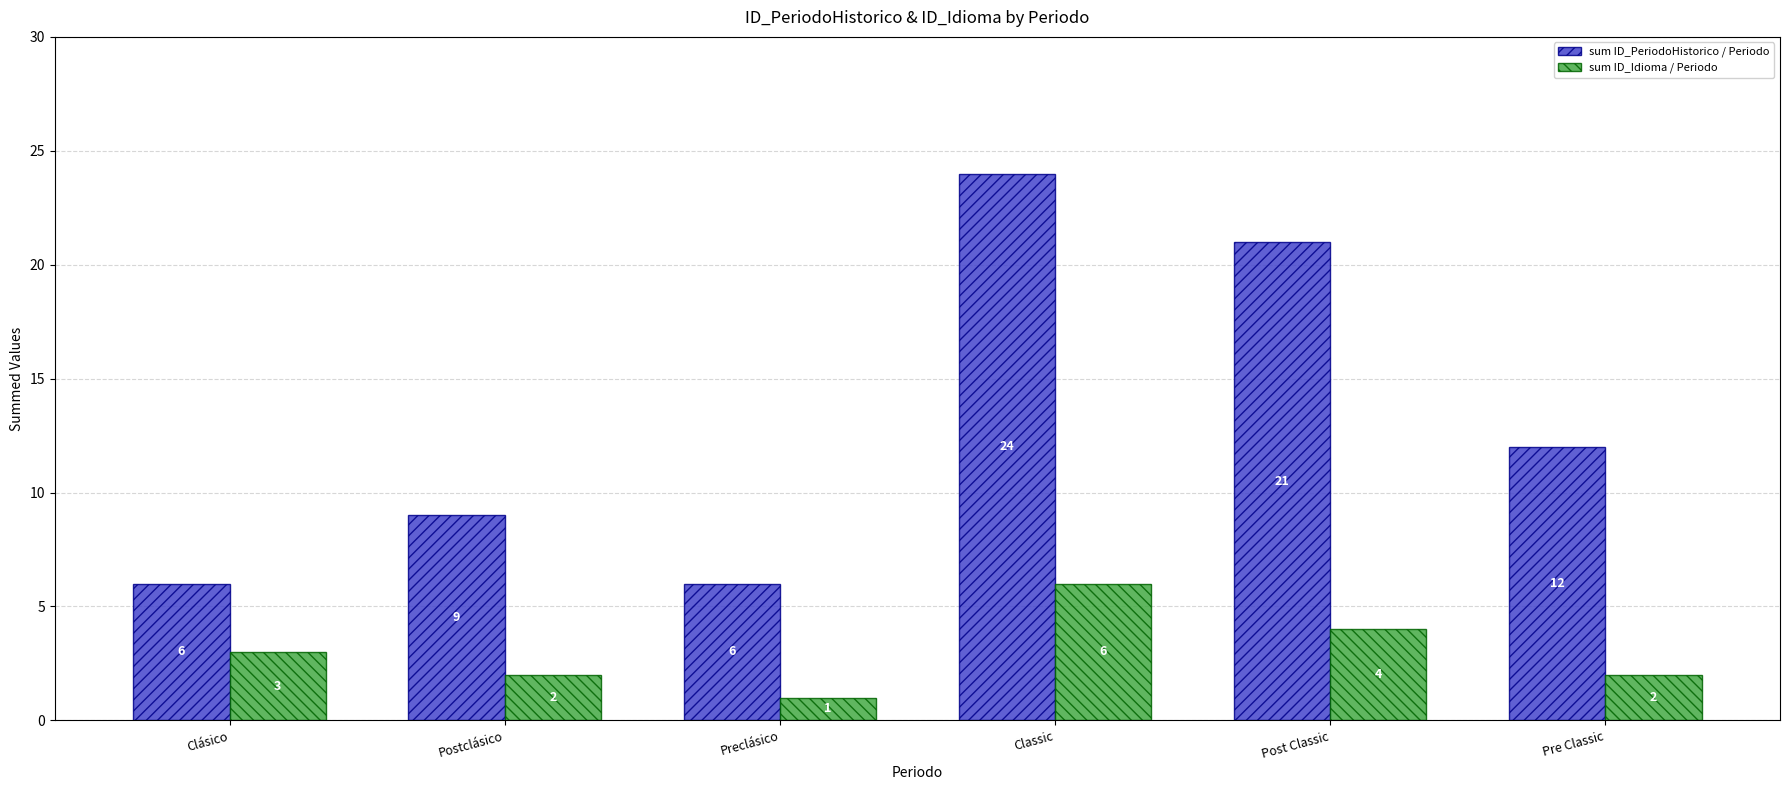

Which series changed the most between Postclásico and Preclásico?

sum ID_PeriodoHistorico / Periodo